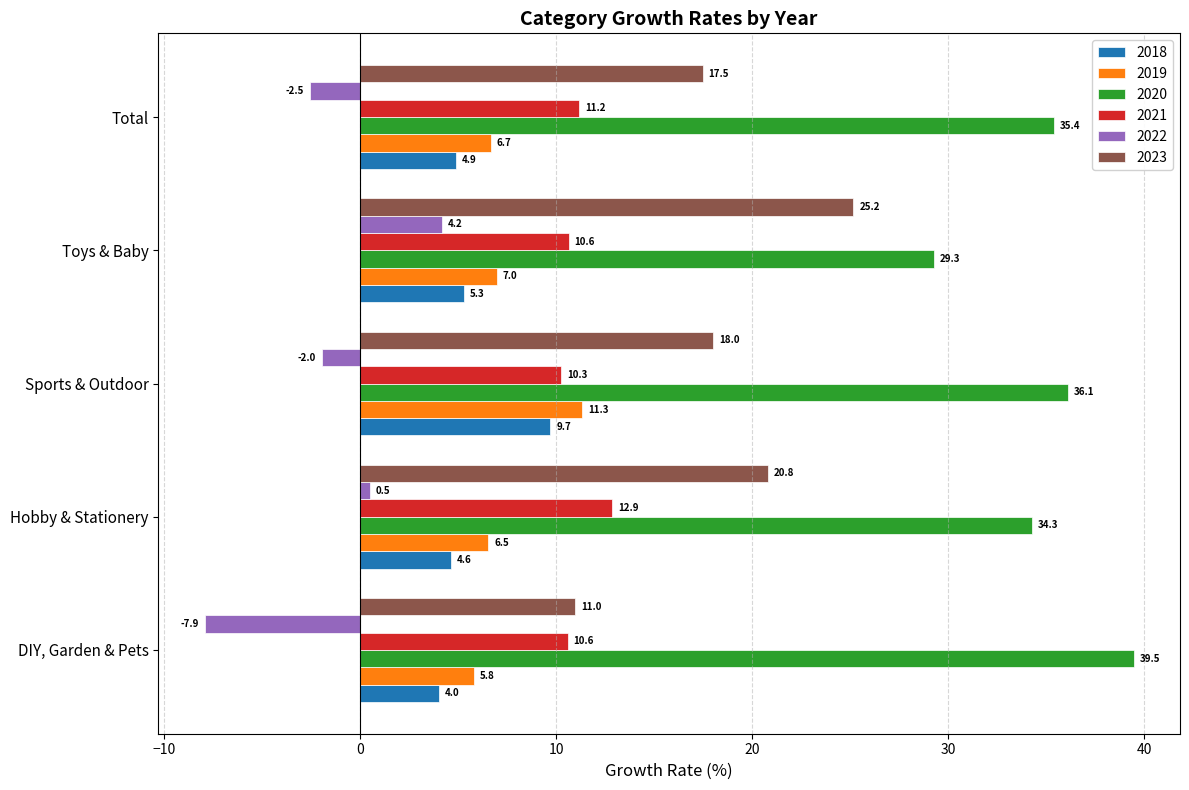

The 2020 series shows 25.2 at Sports & Outdoor. True or false?

False